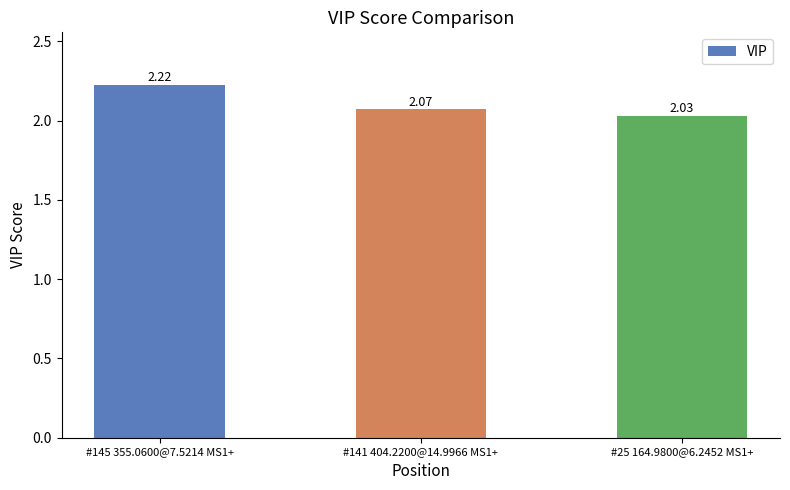

Rank the categories by value from lowest to highest.

#25 164.9800@6.2452 MS1+, #141 404.2200@14.9966 MS1+, #145 355.0600@7.5214 MS1+